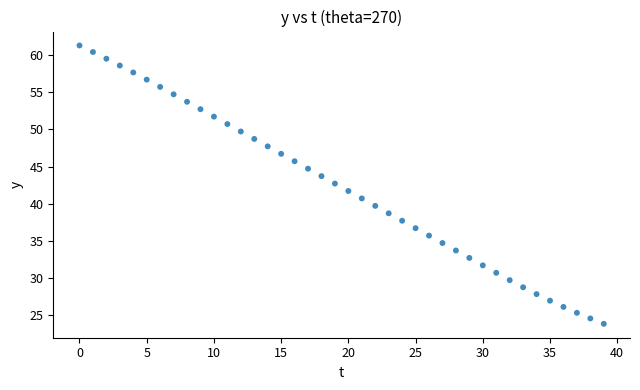

What is the range of Y values (max minus min)?

37.4